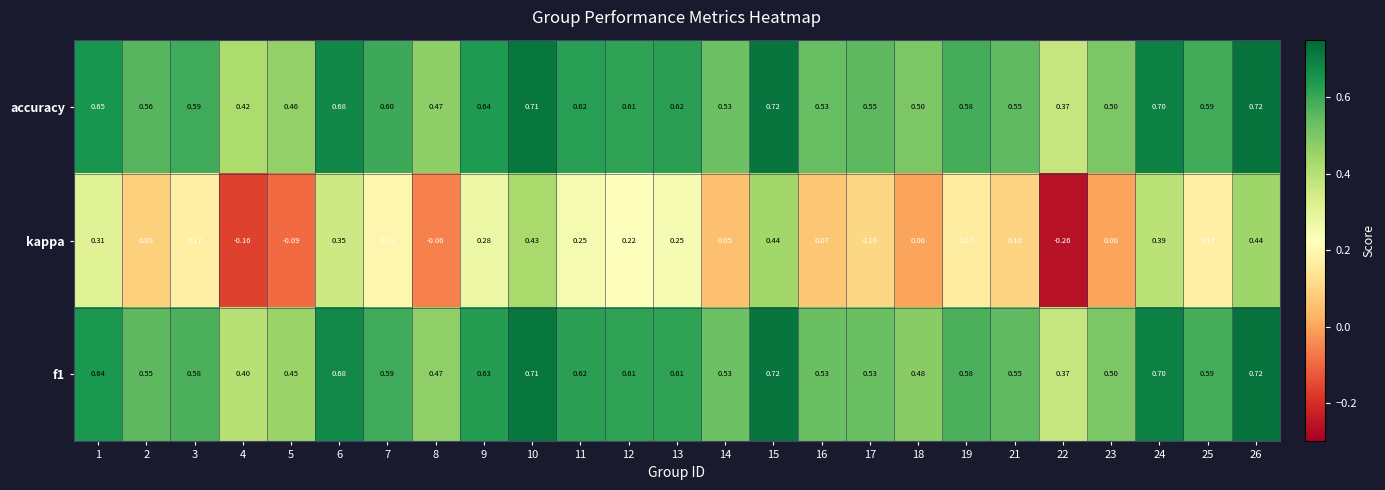

Which series has the largest range (max minus min)?

kappa